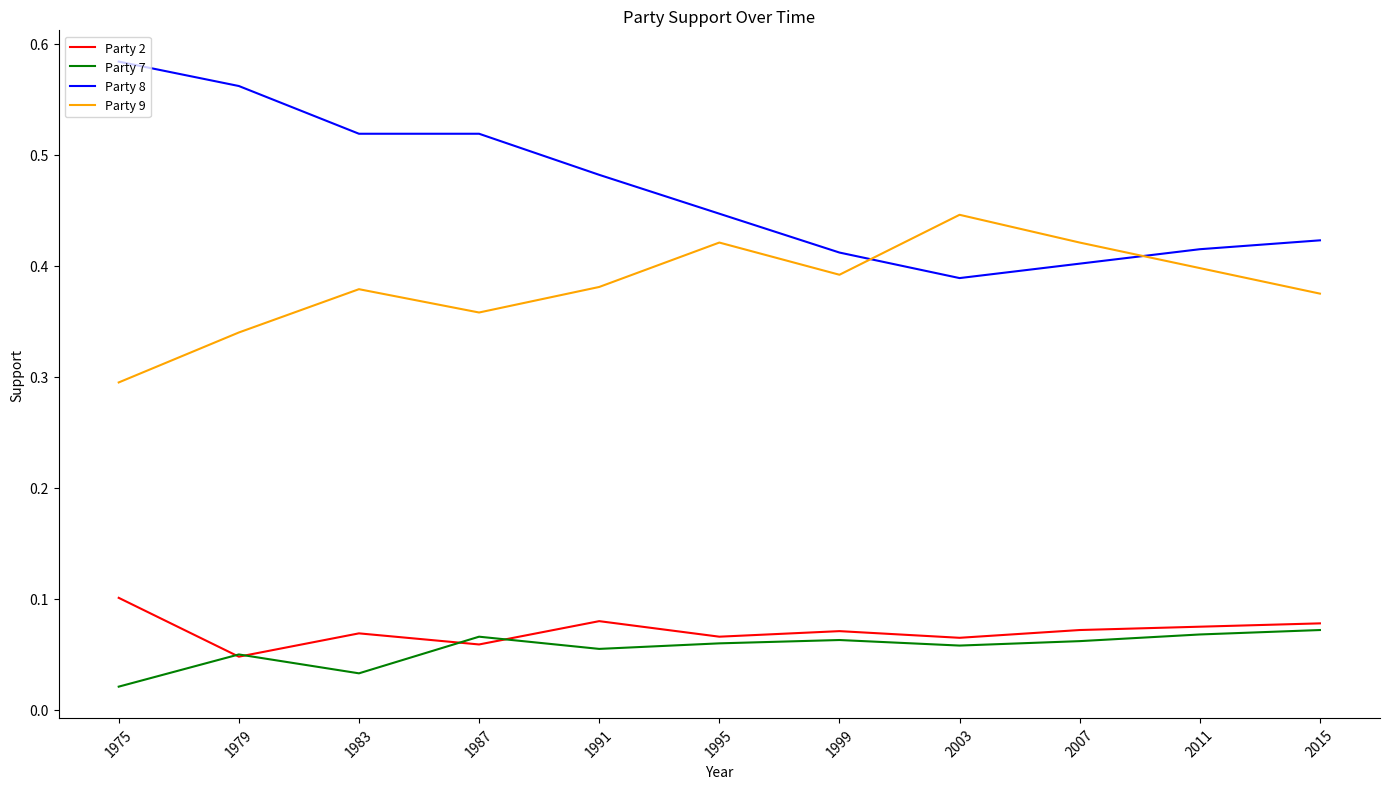

True or false: Party 8 and Party 2 intersect in this chart.

False